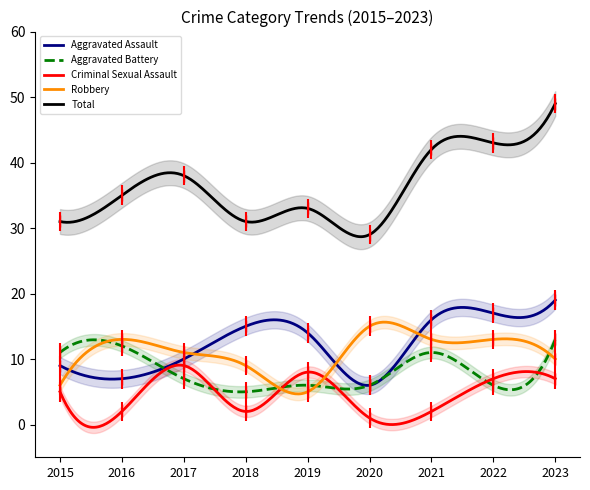

True or false: Criminal Sexual Assault and Aggravated Assault cross at least once.

False